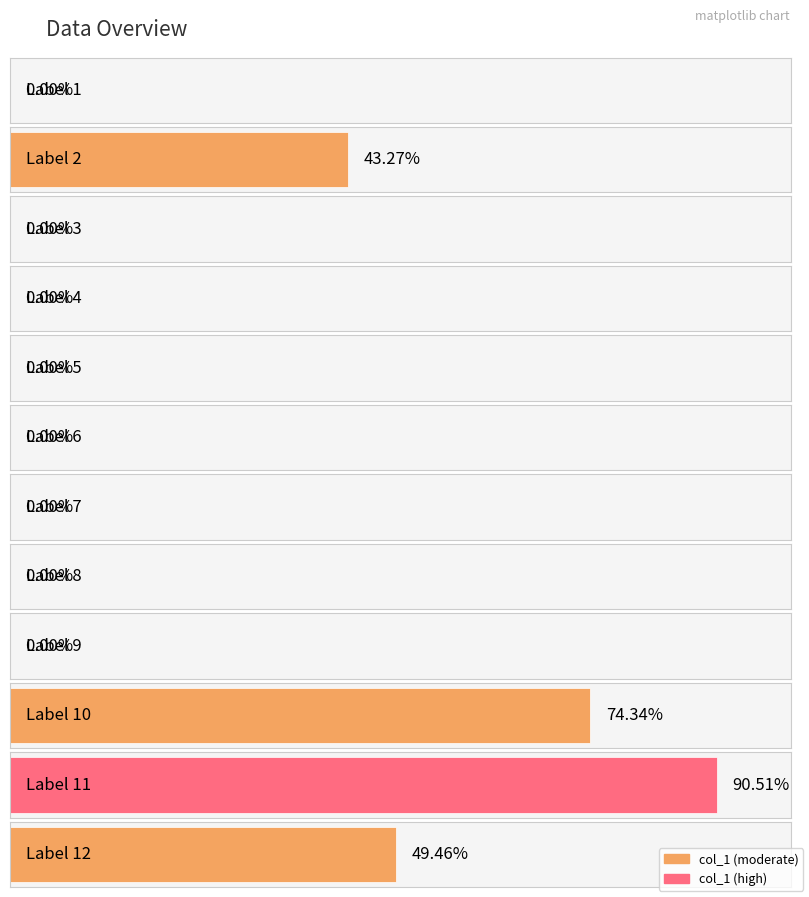

Does the chart contain any negative values?

No